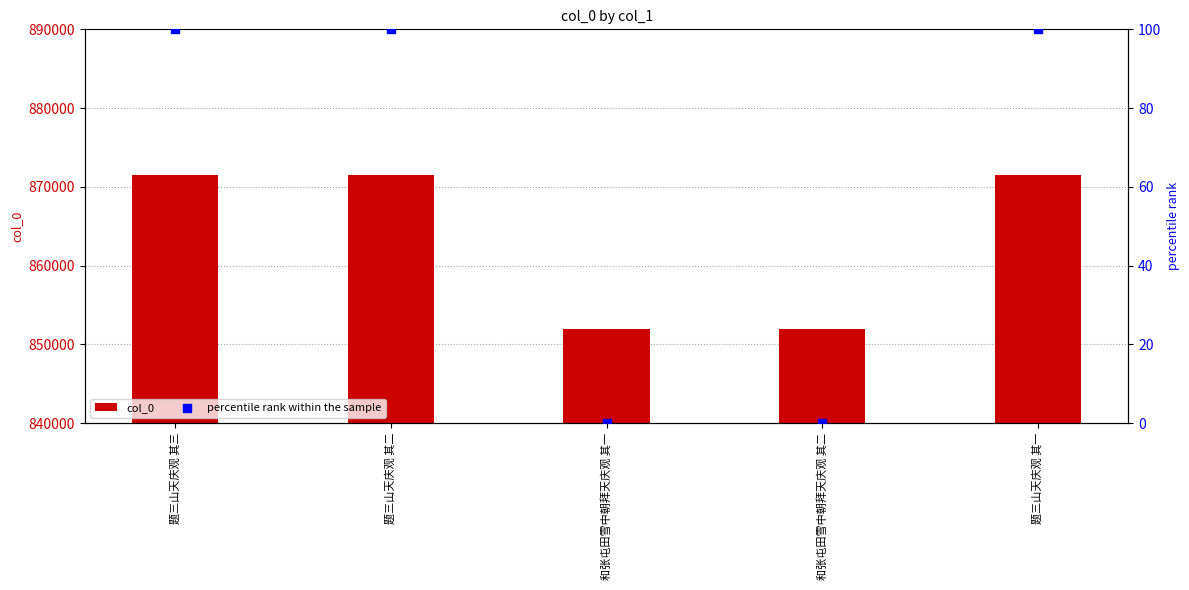

At how many categories does at least one series exceed 525?

5